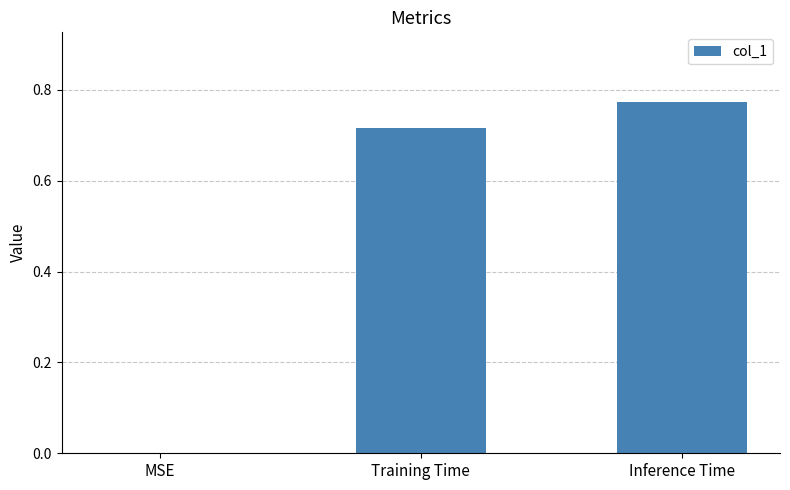

Which label corresponds to the largest value in the chart?

Inference Time